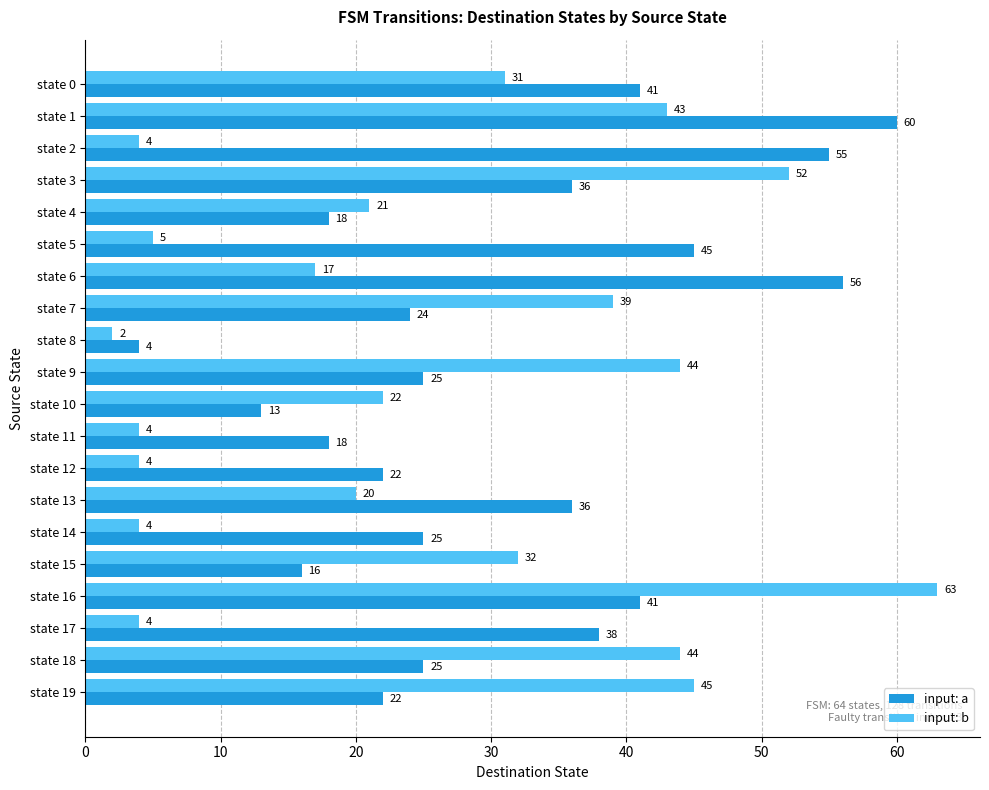

List the series in order of their peak value, lowest first.

input: a, input: b